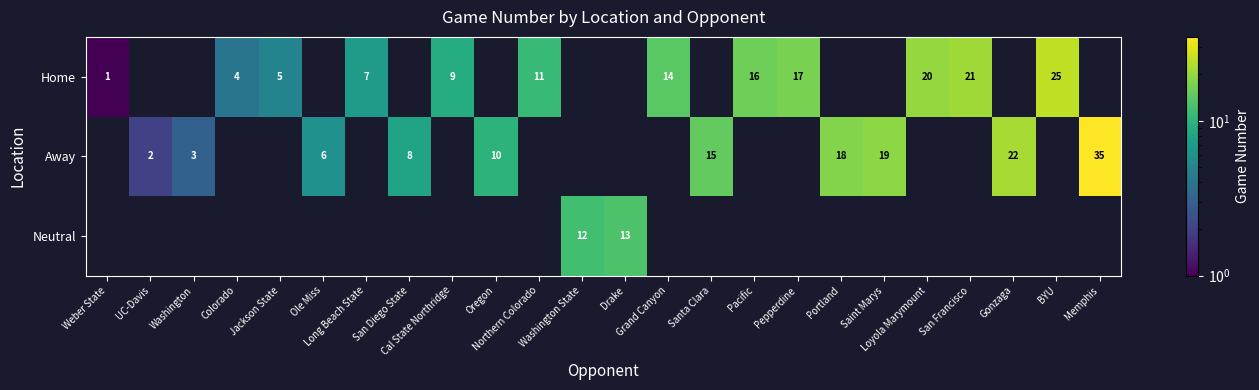

Which has a higher value, Pacific or Northern Colorado?

Pacific